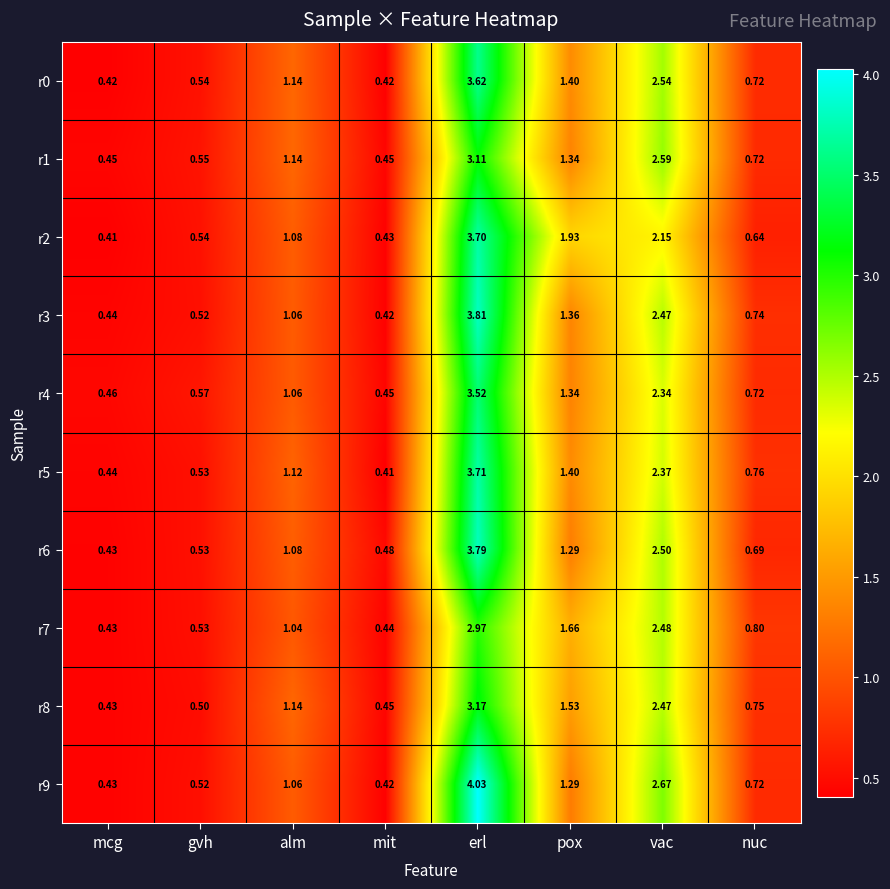

Rank the categories by r9 value from highest to lowest.

erl, vac, pox, alm, nuc, gvh, mcg, mit